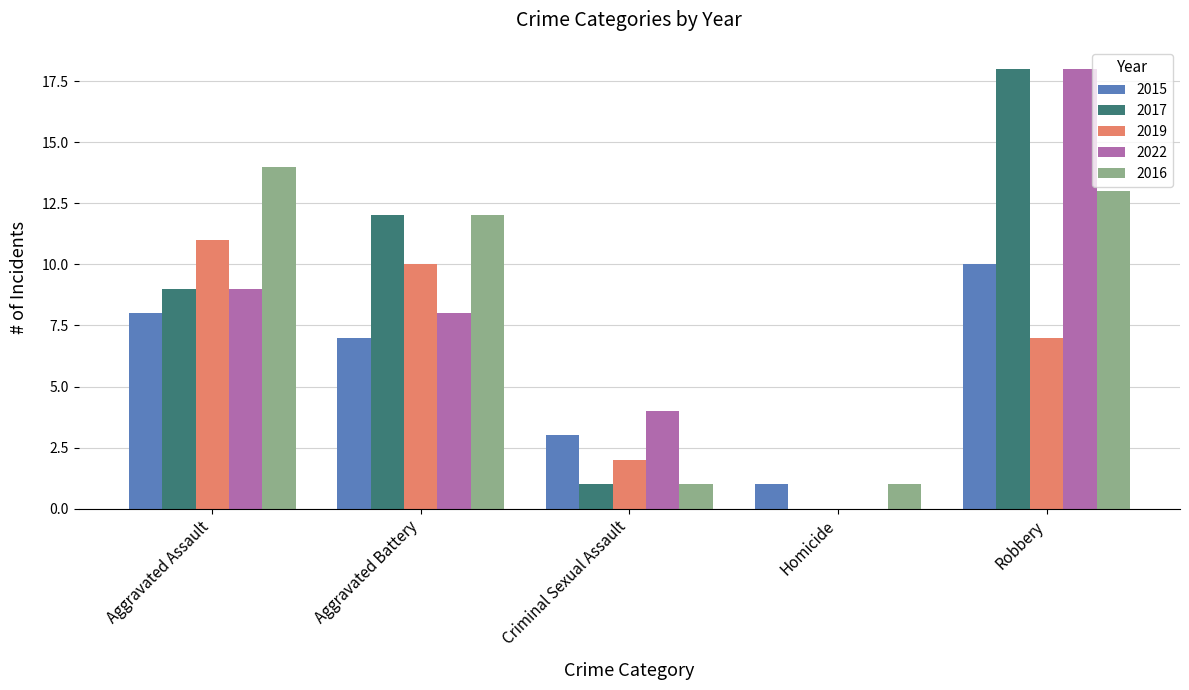

Between Criminal Sexual Assault and Homicide, which series saw the biggest shift?

2022